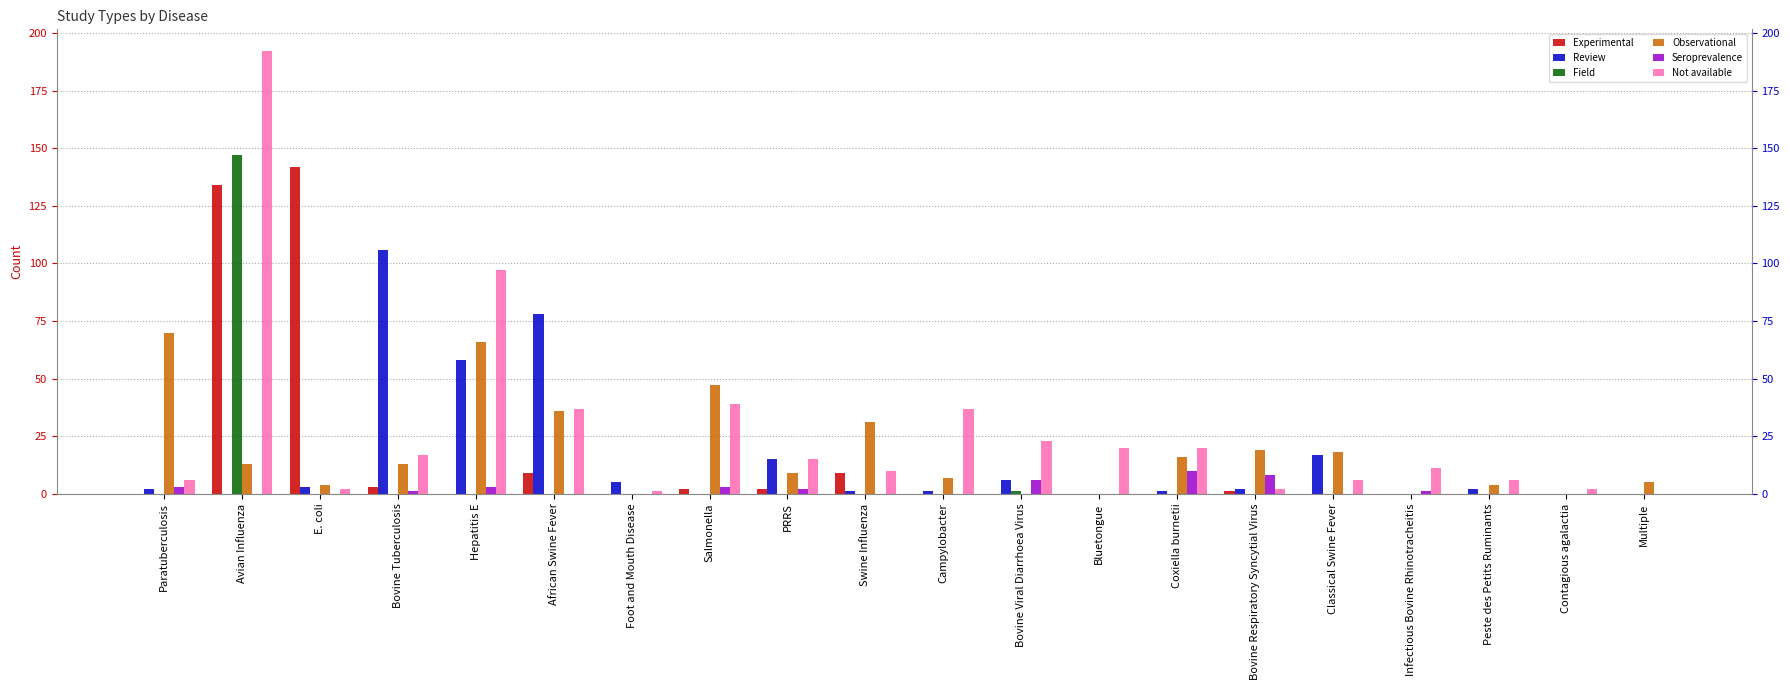

Rank the series by their maximum value, from lowest to highest.

Seroprevalence, Observational, Review, Experimental, Field, Not available